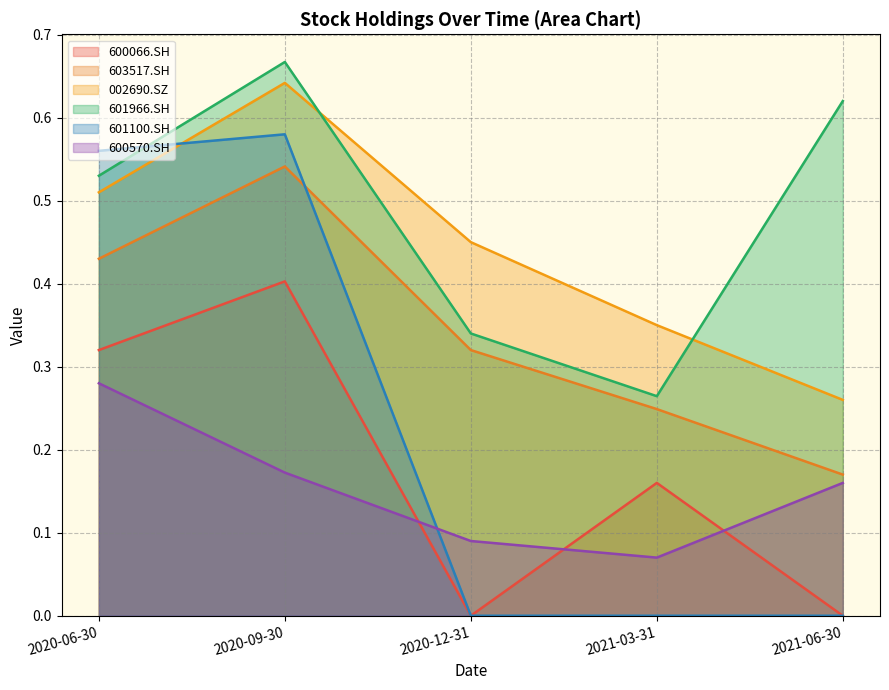

What are all the series names shown in the legend?

600066.SH, 603517.SH, 002690.SZ, 601966.SH, 601100.SH, 600570.SH